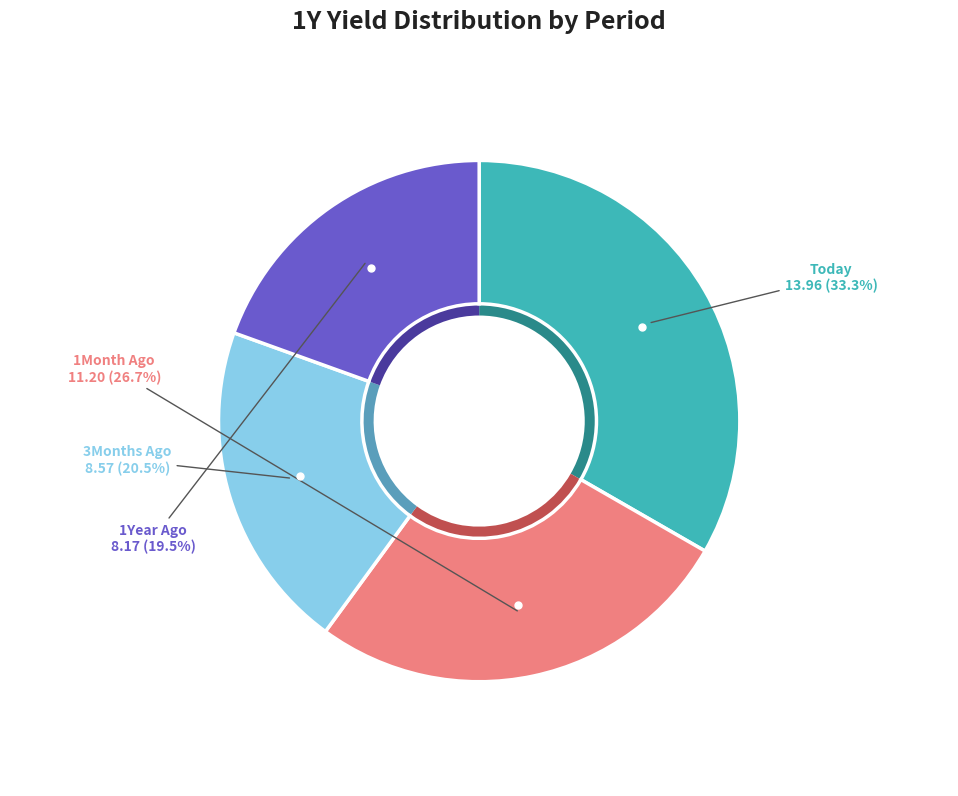

Count the number of slices in the pie.

4